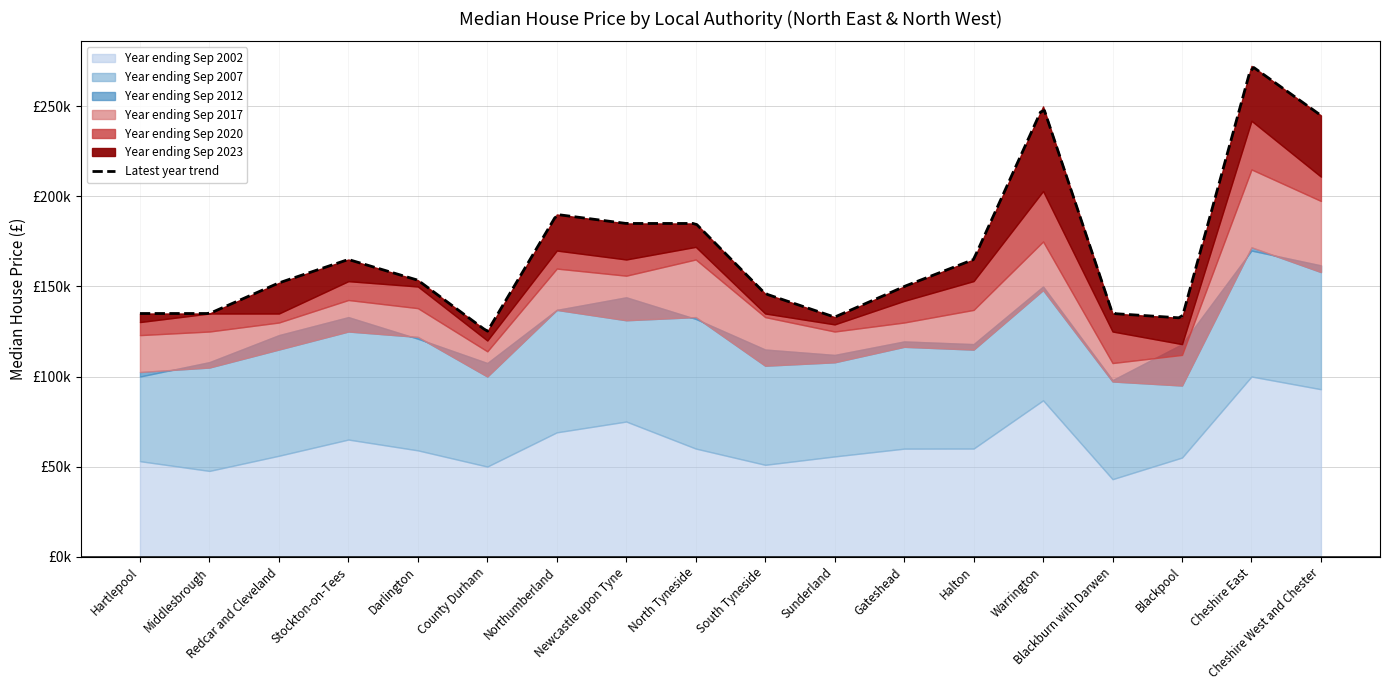

Which series changed the most between Darlington and Sunderland?

Year ending Sep 2020